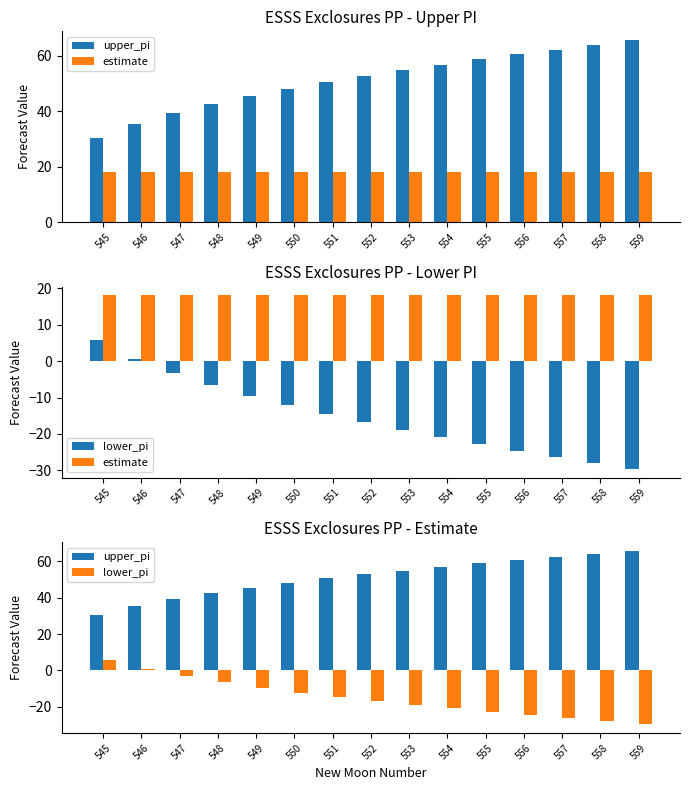

At which label is lower_pi closest to -11?

550